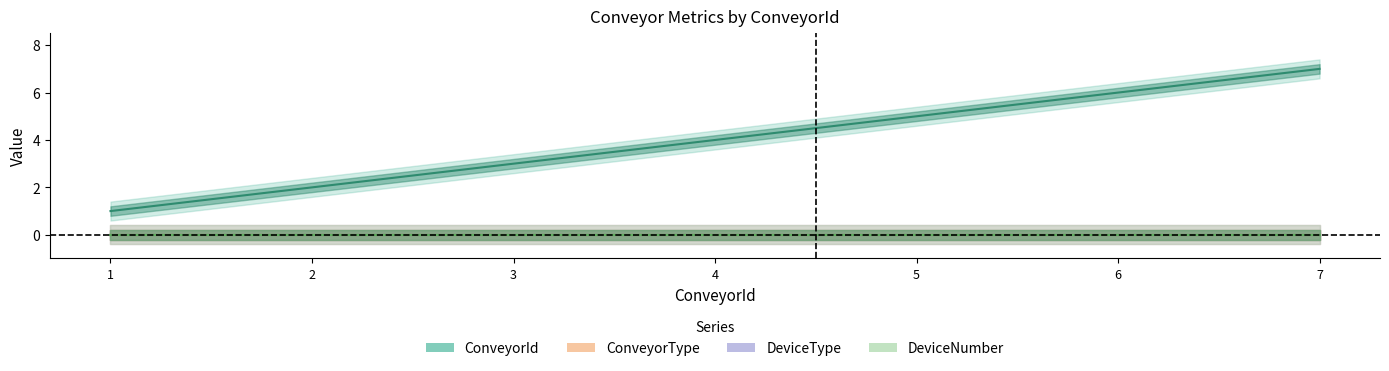

True or false: DeviceType and ConveyorType cross at least once.

False